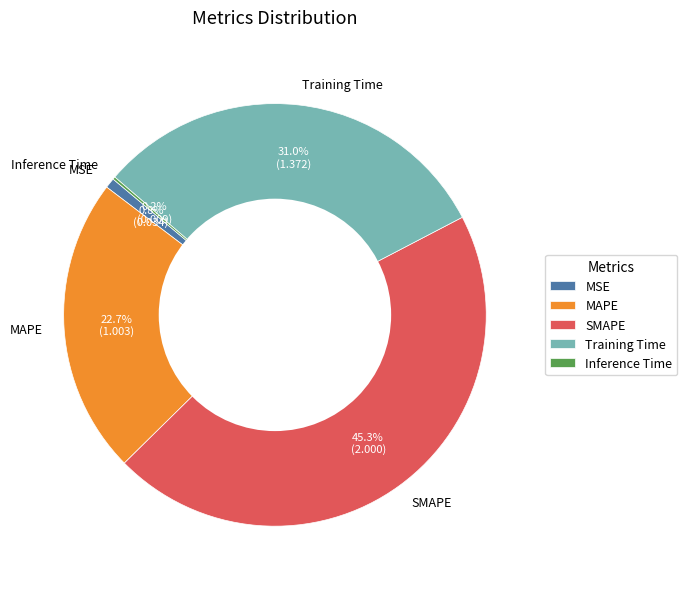

The SMAPE slice represents 45% of the pie. True or false?

True